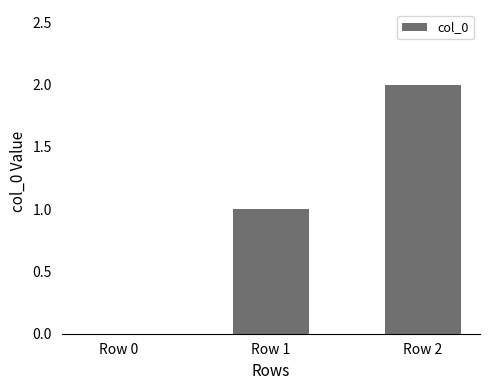

Where is the data nearest to the value 1?

Row 1